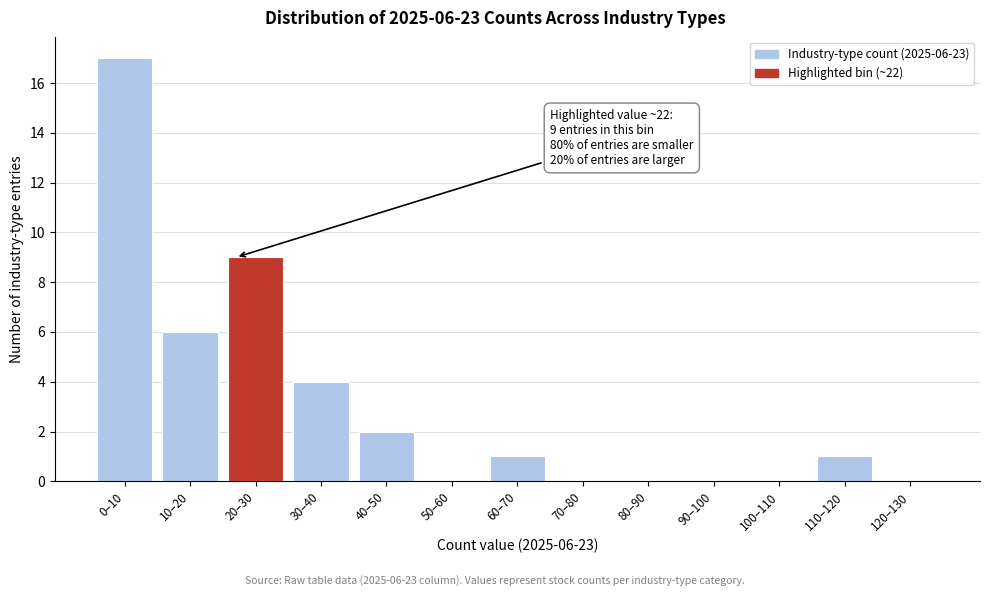

Reading left to right, transcribe all the data shown in this chart.

0–10=17	10–20=6	20–30=9	30–40=4	40–50=2	50–60=0	60–70=1	70–80=0	80–90=0	90–100=0	100–110=0	110–120=1	120–130=0